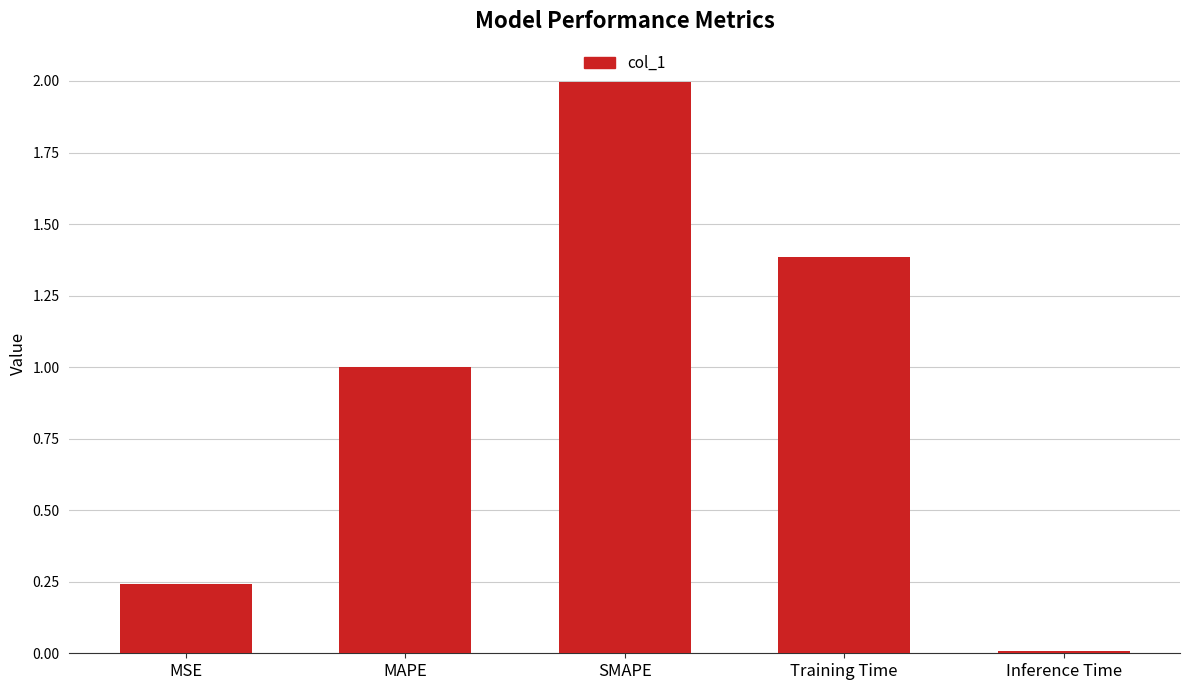

Which has a higher value, MSE or SMAPE?

SMAPE